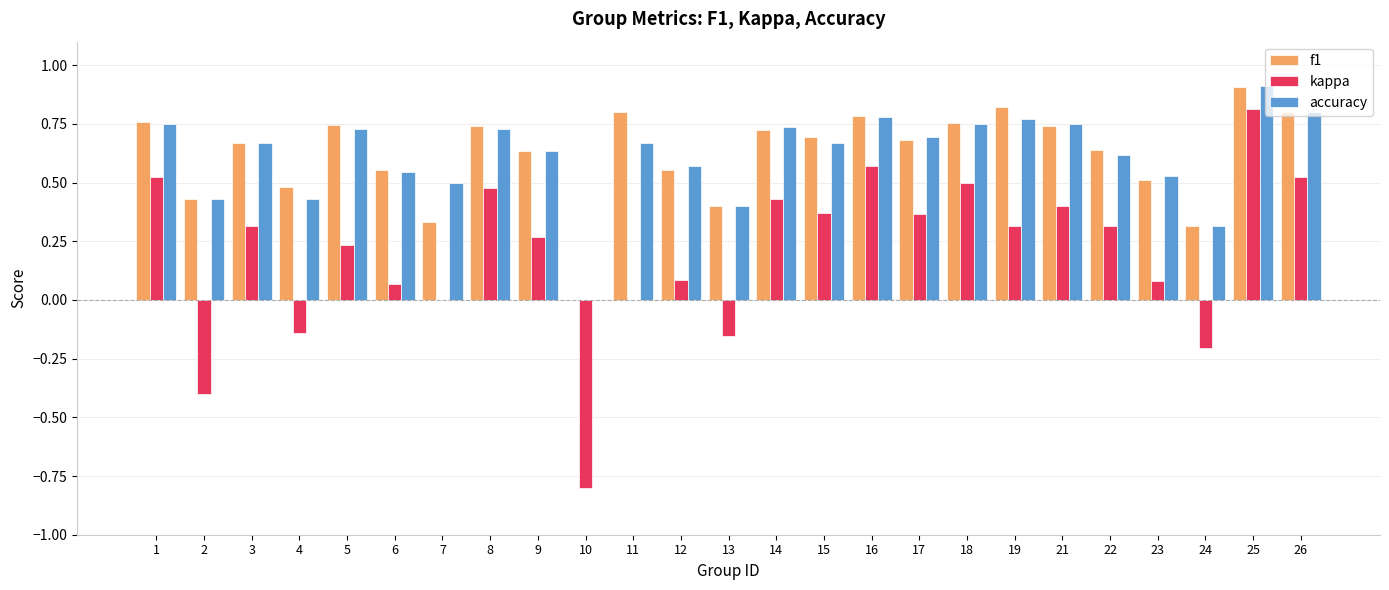

Is it true that accuracy equals 0.2 at 7?

False